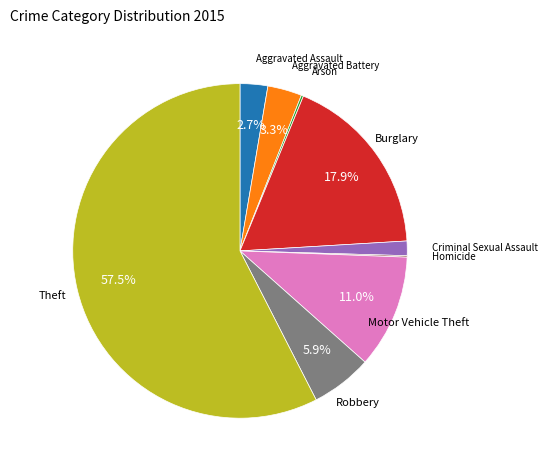

Is there a majority slice in this chart?

Yes